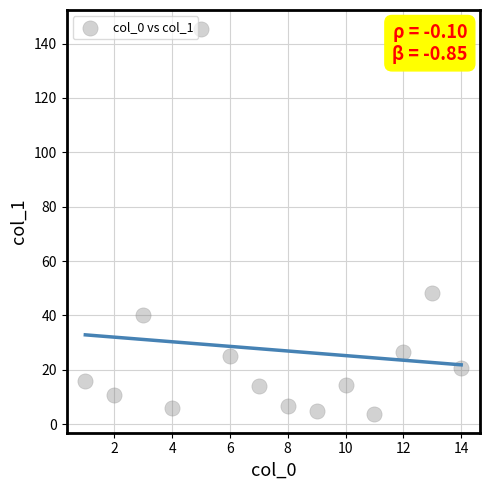

What Y value in the scatter plot is closest to 74?

48.4